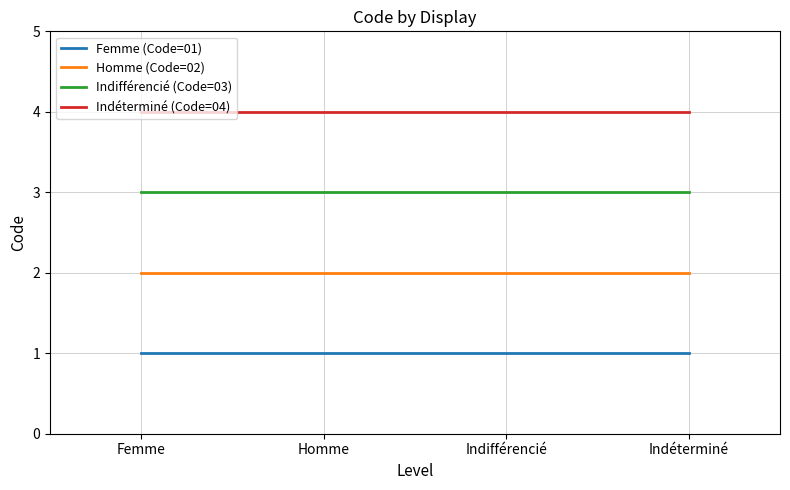

Is the value of Indéterminé (Code=04) at Indifférencié greater than the value of Femme (Code=01) at Indifférencié?

Yes